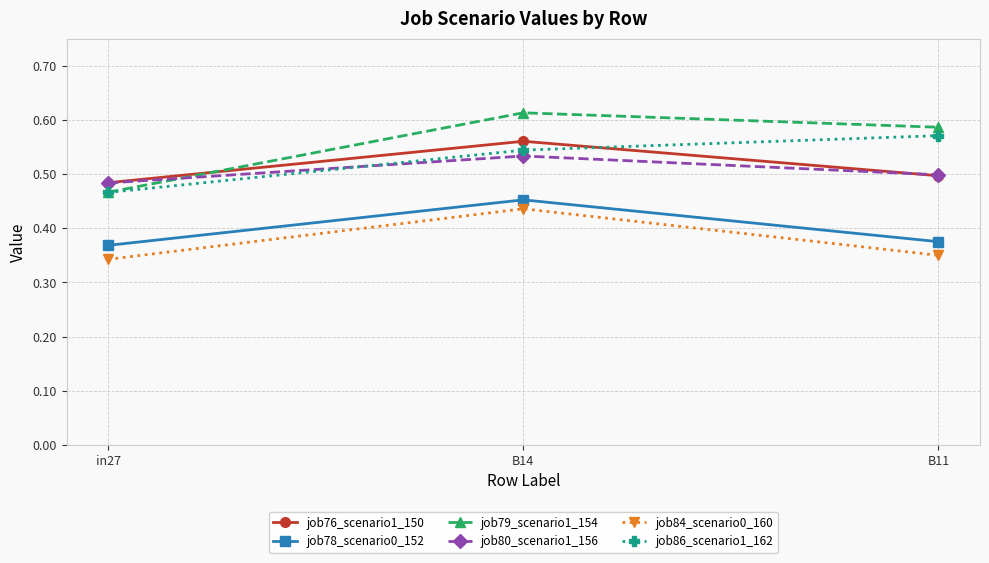

True or false: job76_scenario1_150 has a value of 0.2 at in27.

False